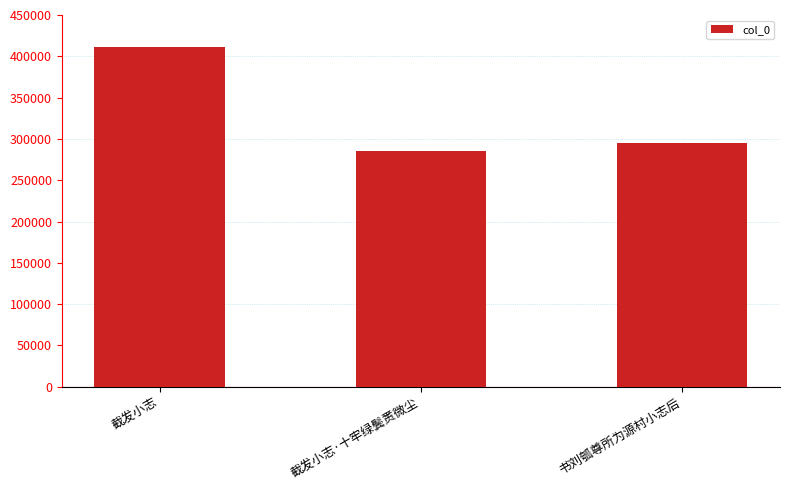

What is the change in value from 截发小志 to 截发小志·十牢绿鬓赉微尘?

-125459